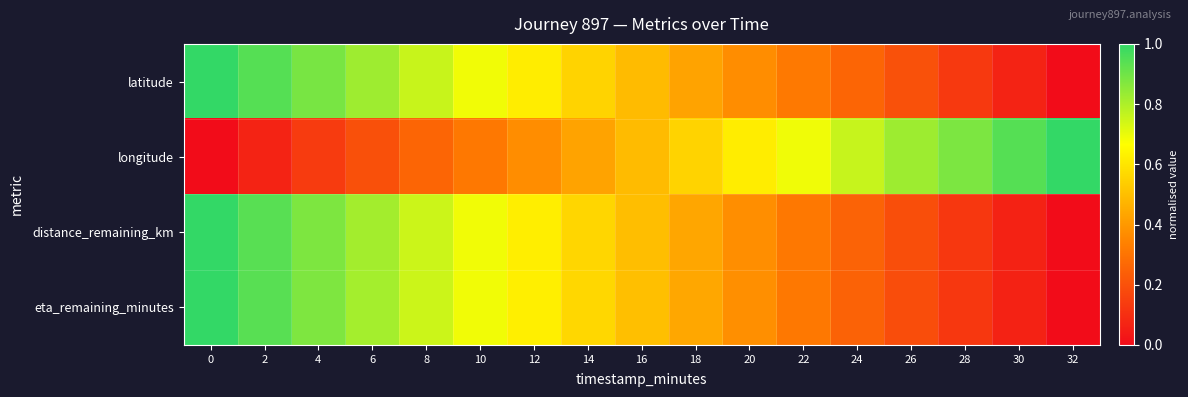

Count the number of data series in this chart.

4